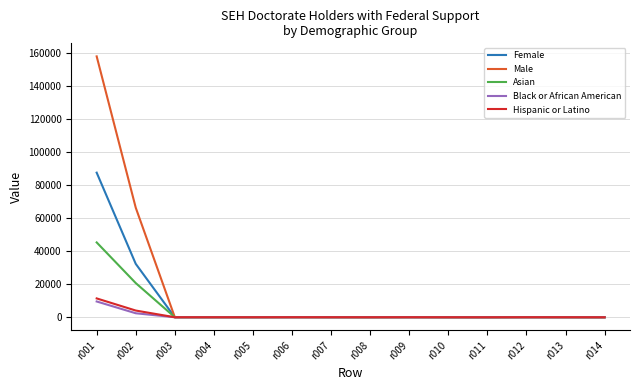

At which label does Male reach its peak?

r001